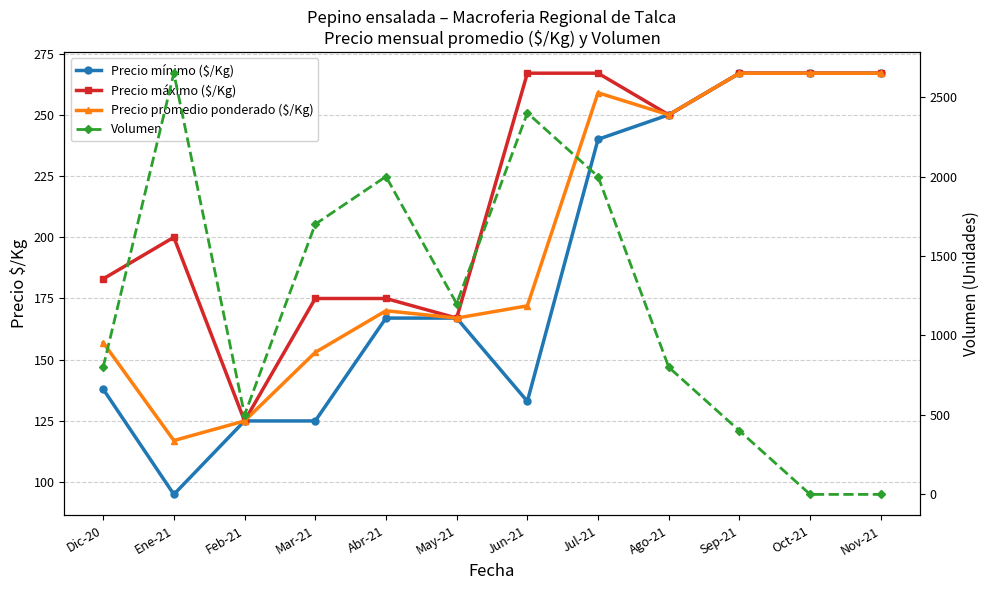

True or false: Volumen and Precio máximo ($/Kg) intersect in this chart.

True